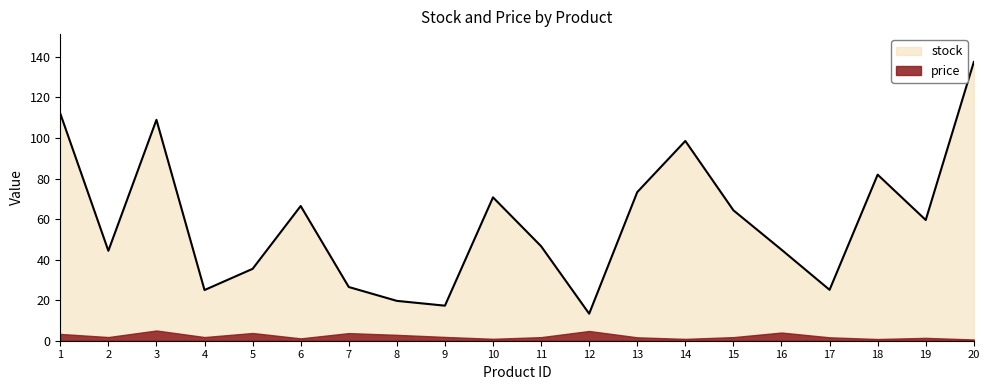

Between 3 and 4, which series saw the biggest shift?

stock